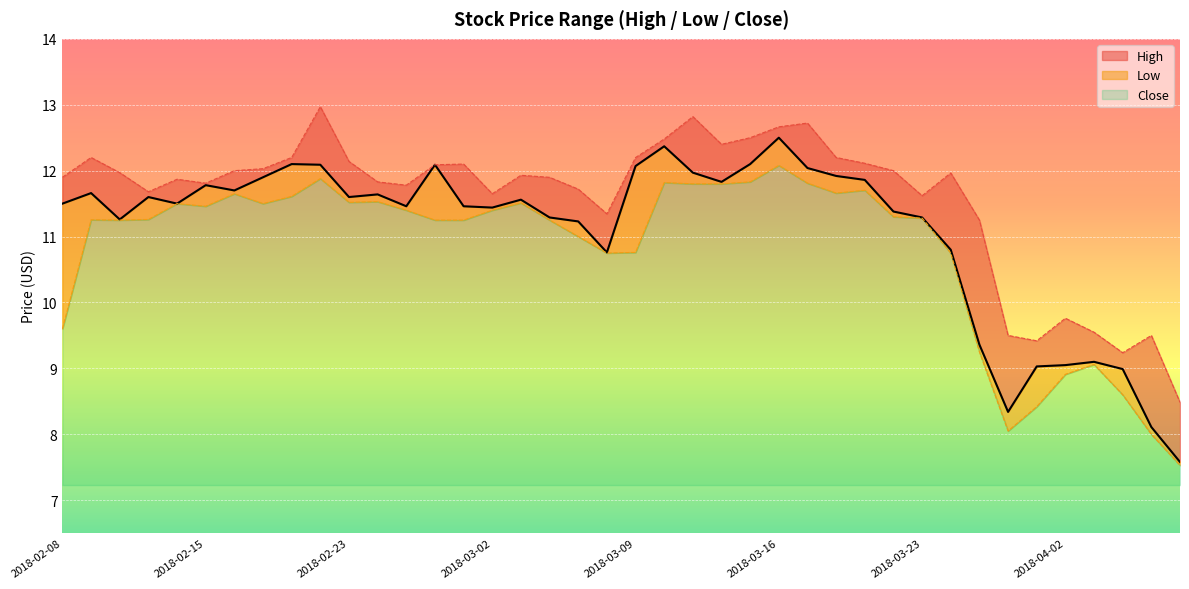

Between 2018-02-14 and 2018-03-13, which is larger?

2018-03-13